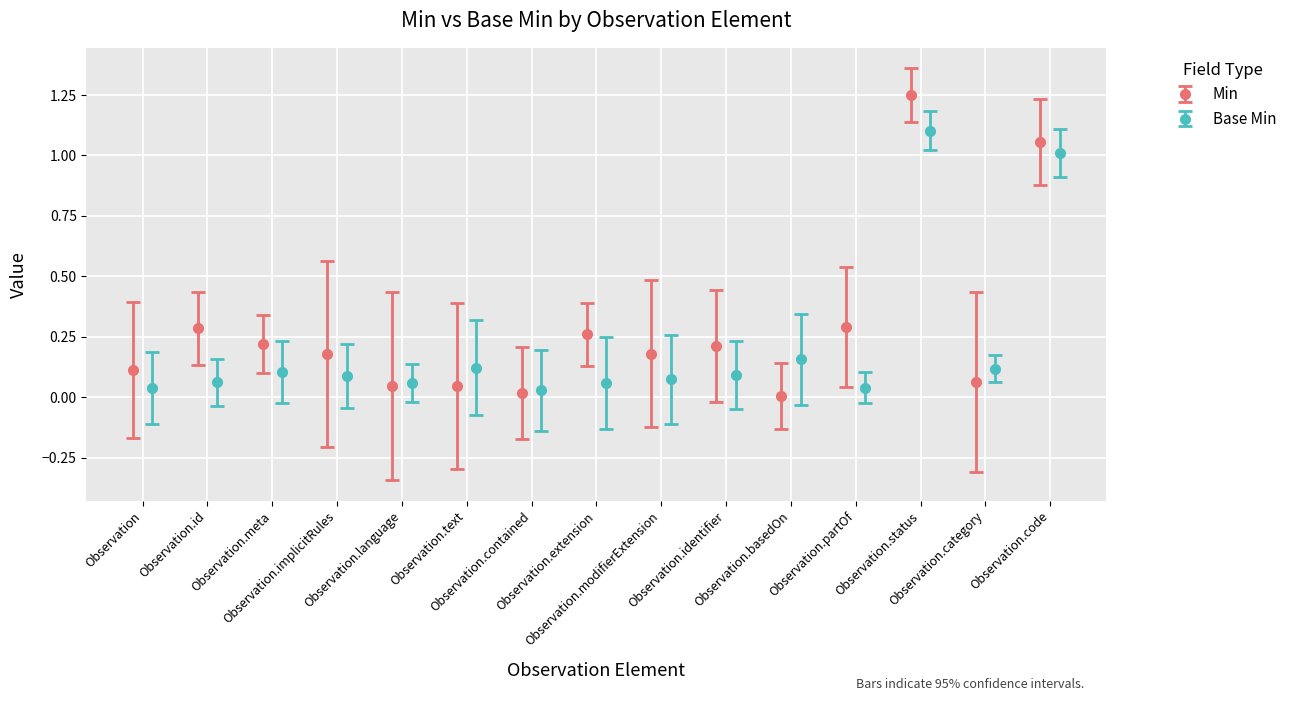

What is the value of the Base Min point at the 15th from the left?

1.0